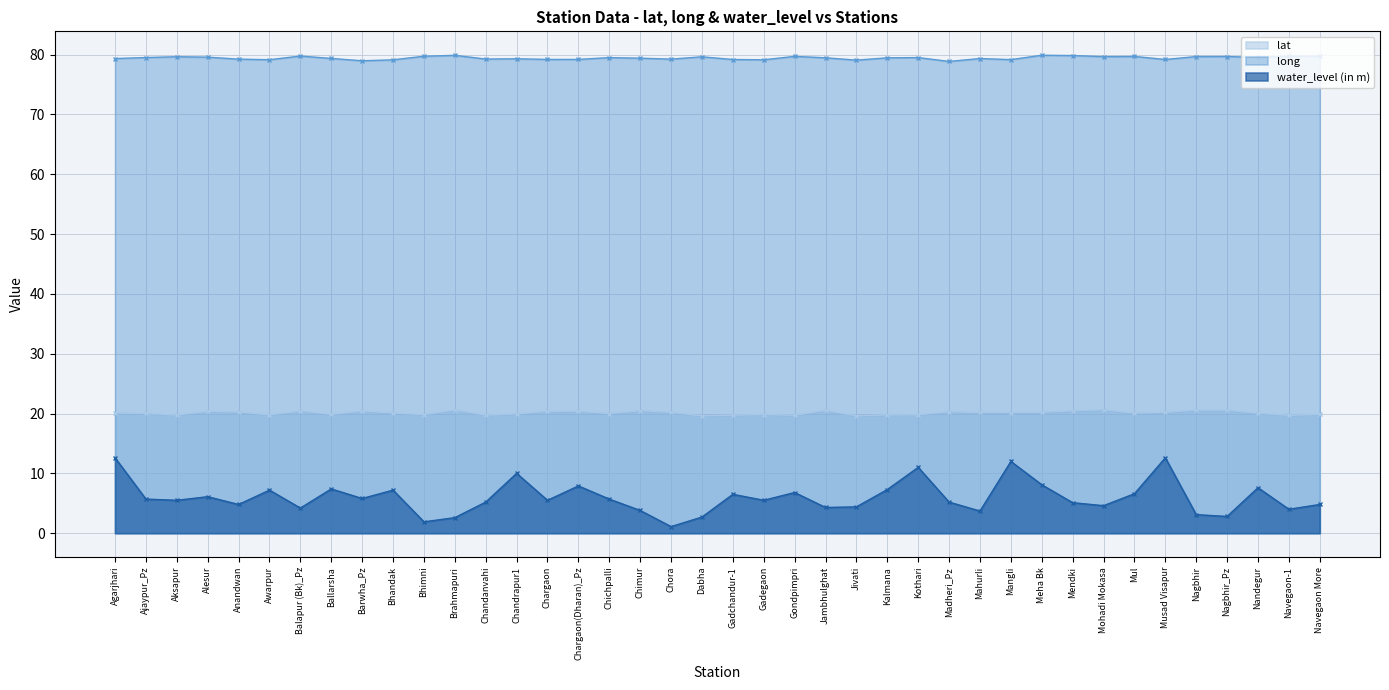

Read the long value at Nagbhir.

79.7